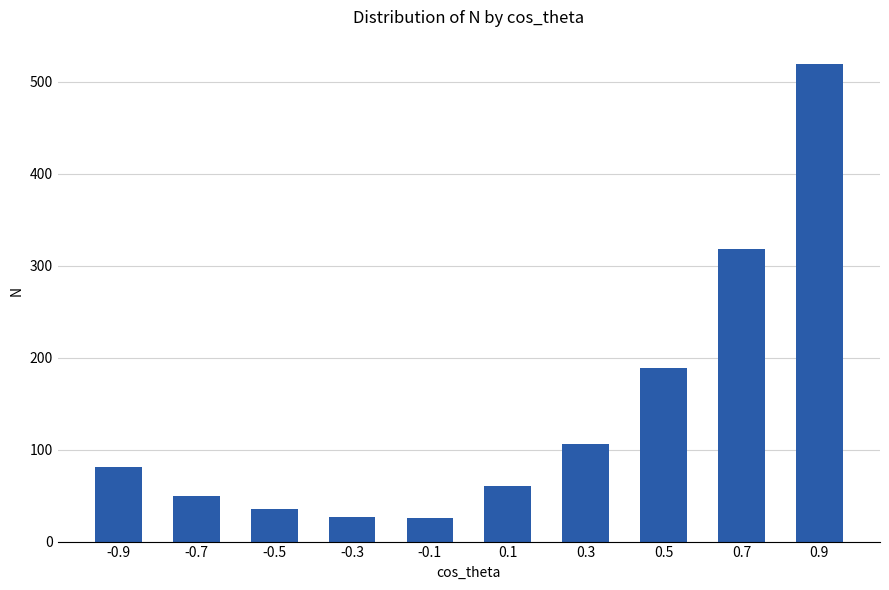

The chart shows a value of 27 at -0.3. True or false?

True